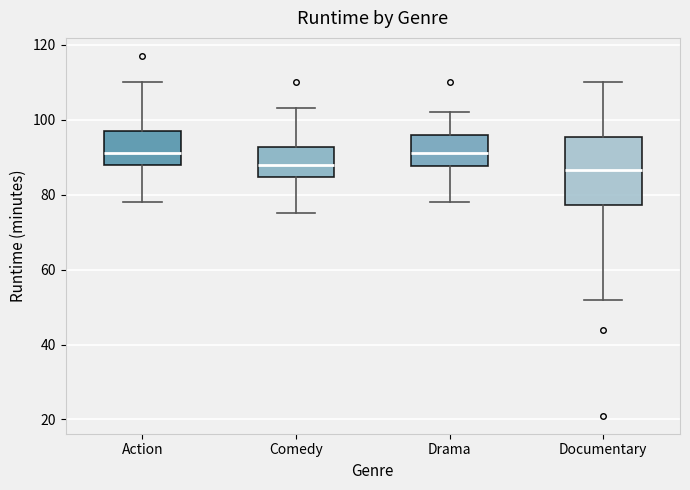

Where is the lower edge of the box for Documentary on the y-axis? The values are not printed on the chart, so give them approximately, as read against the axis.

78